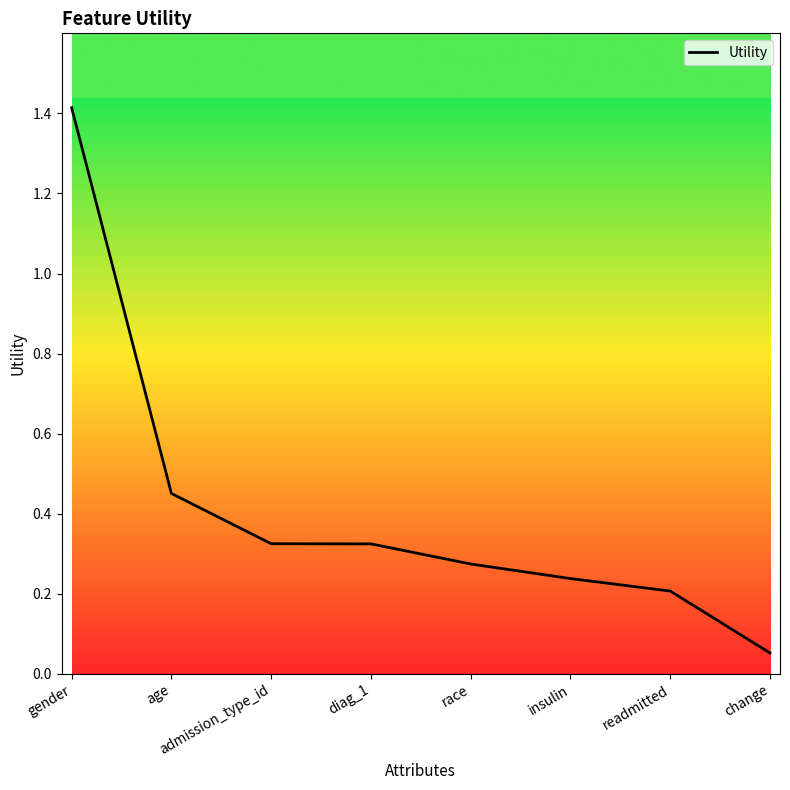

What is the average value?

0.4